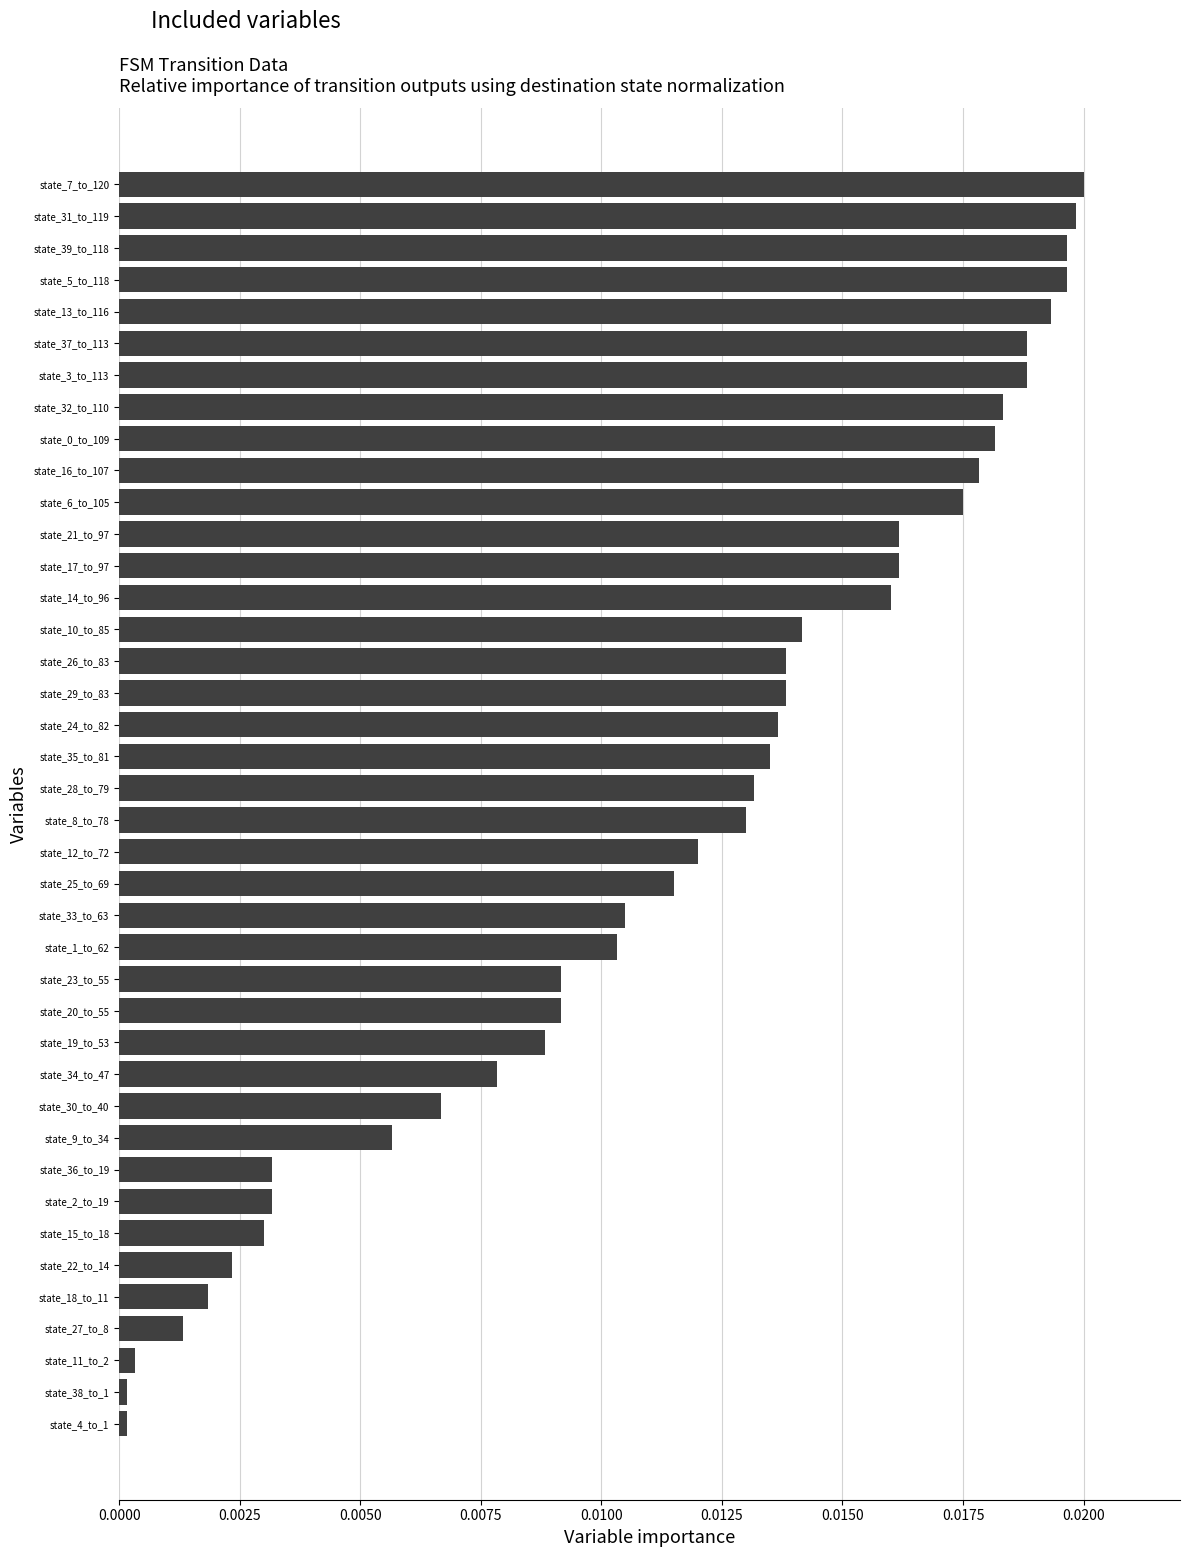

What is the sum of all values?

0.5